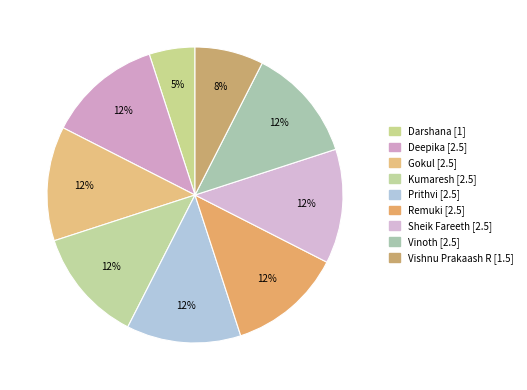

Is there a majority slice in this chart?

No